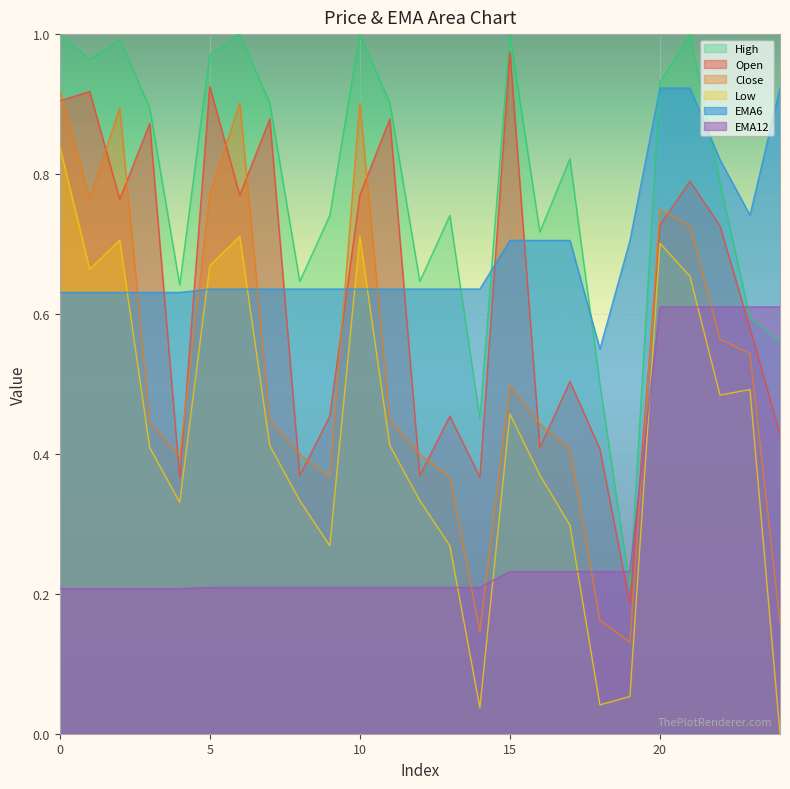

In Low, how many points are higher than both neighbors (excluding endpoints)?

6